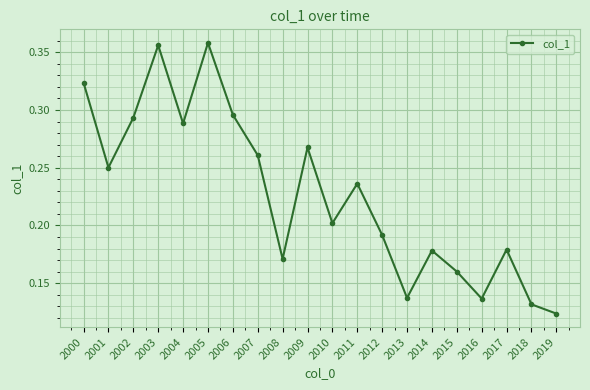

Between 2003 and 2006, which is larger?

2003